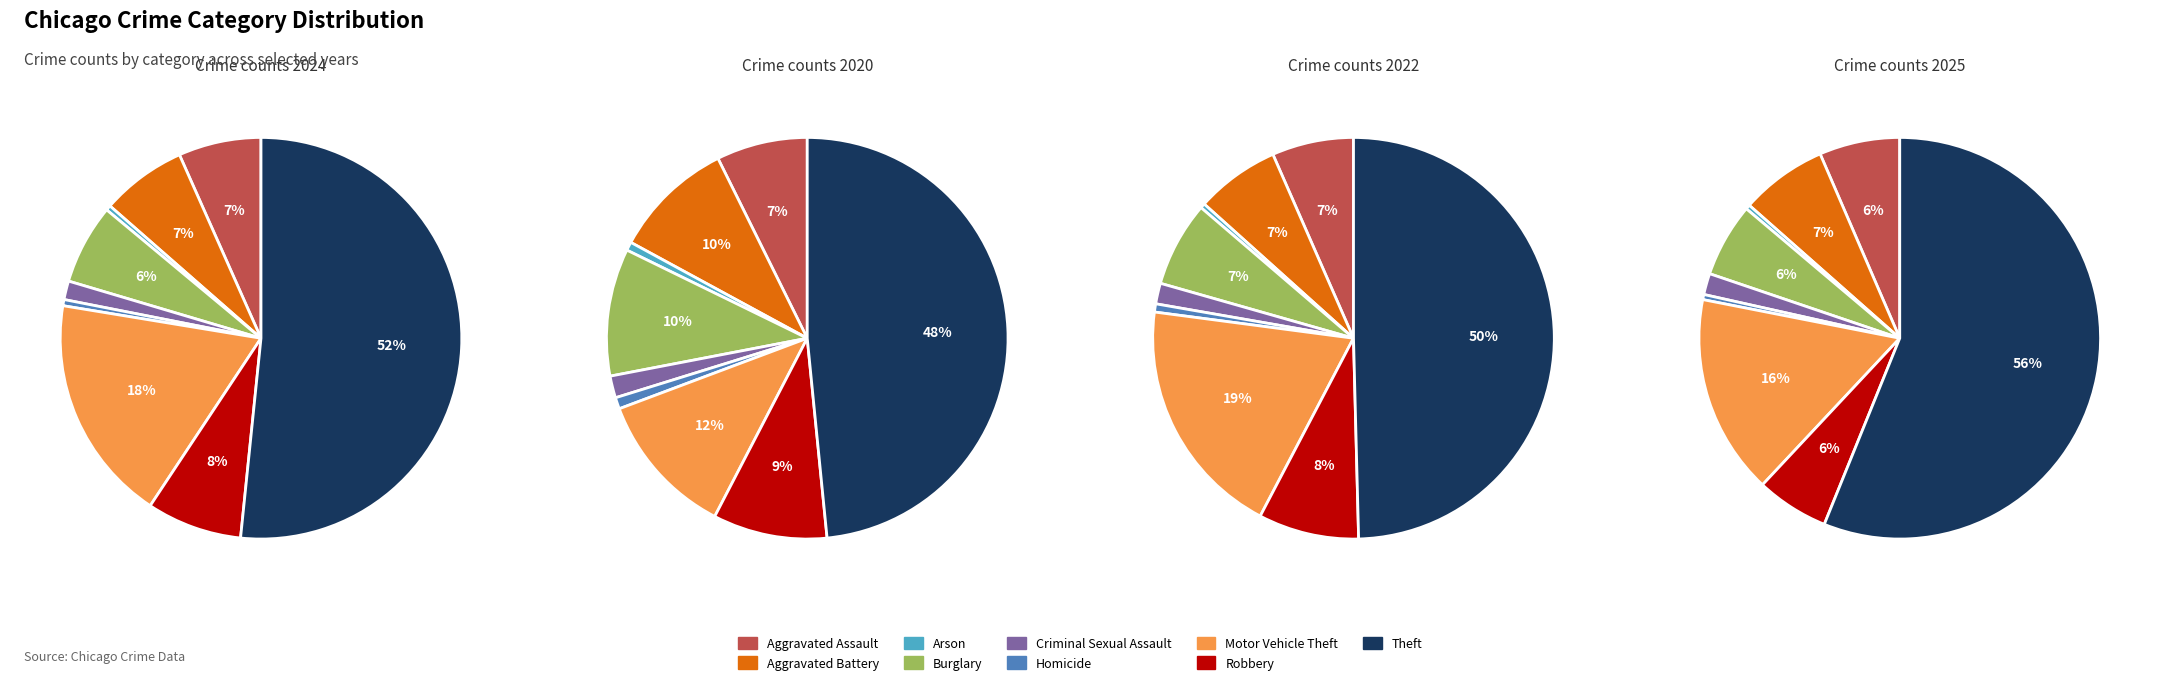

How many segments does this pie chart have?

9